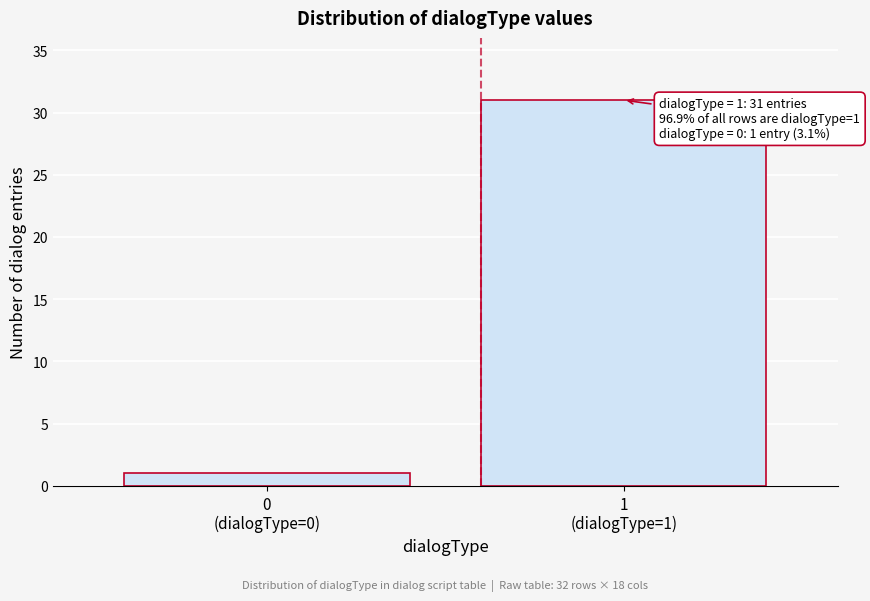

Reading left to right, extract all data points from this chart.

1	31